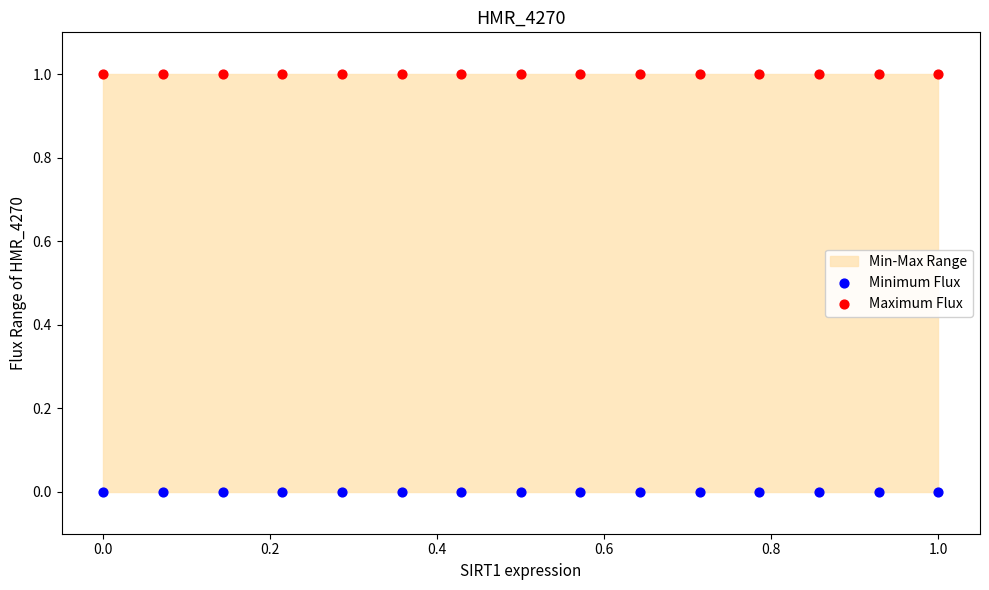

Which series reaches the maximum Y coordinate?

Maximum Flux